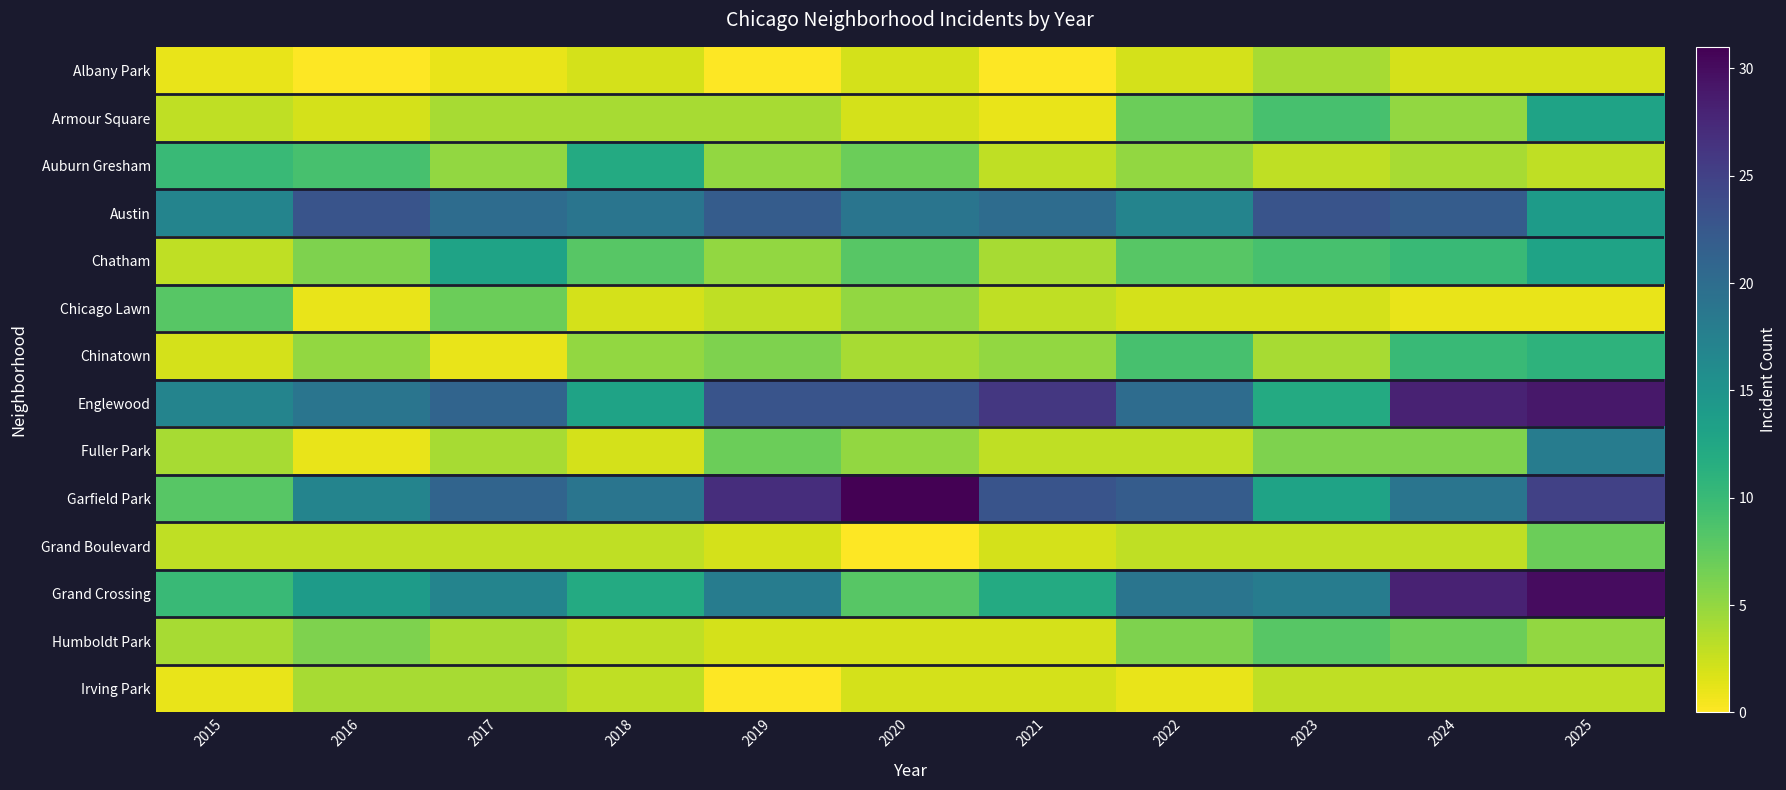

Reading left to right, transcribe all the data shown in this chart.

Albany Park: 2015=1	2016=0	2017=1	2018=2	2019=0	2020=2	2021=0	2022=2	2023=4	2024=2	2025=2
Armour Square: 2015=3	2016=2	2017=4	2018=4	2019=4	2020=2	2021=1	2022=7	2023=9	2024=5	2025=13
Auburn Gresham: 2015=10	2016=9	2017=5	2018=12	2019=5	2020=7	2021=3	2022=5	2023=3	2024=4	2025=3
Austin: 2015=17	2016=23	2017=20	2018=19	2019=22	2020=19	2021=20	2022=17	2023=23	2024=22	2025=14
Chatham: 2015=3	2016=6	2017=13	2018=8	2019=5	2020=8	2021=4	2022=8	2023=9	2024=10	2025=13
Chicago Lawn: 2015=8	2016=1	2017=7	2018=2	2019=3	2020=5	2021=3	2022=2	2023=2	2024=1	2025=1
Chinatown: 2015=2	2016=5	2017=1	2018=5	2019=6	2020=4	2021=5	2022=9	2023=4	2024=10	2025=11
Englewood: 2015=17	2016=19	2017=21	2018=13	2019=23	2020=23	2021=26	2022=20	2023=12	2024=28	2025=29
Fuller Park: 2015=4	2016=1	2017=4	2018=2	2019=7	2020=5	2021=3	2022=3	2023=6	2024=6	2025=18
Garfield Park: 2015=8	2016=17	2017=21	2018=19	2019=27	2020=31	2021=23	2022=22	2023=13	2024=19	2025=25
Grand Boulevard: 2015=3	2016=3	2017=3	2018=3	2019=2	2020=0	2021=2	2022=3	2023=3	2024=3	2025=7
Grand Crossing: 2015=10	2016=14	2017=17	2018=12	2019=18	2020=8	2021=12	2022=19	2023=18	2024=28	2025=30
Humboldt Park: 2015=4	2016=6	2017=4	2018=3	2019=2	2020=2	2021=2	2022=6	2023=8	2024=7	2025=5
Irving Park: 2015=1	2016=4	2017=4	2018=3	2019=0	2020=2	2021=2	2022=1	2023=3	2024=3	2025=3